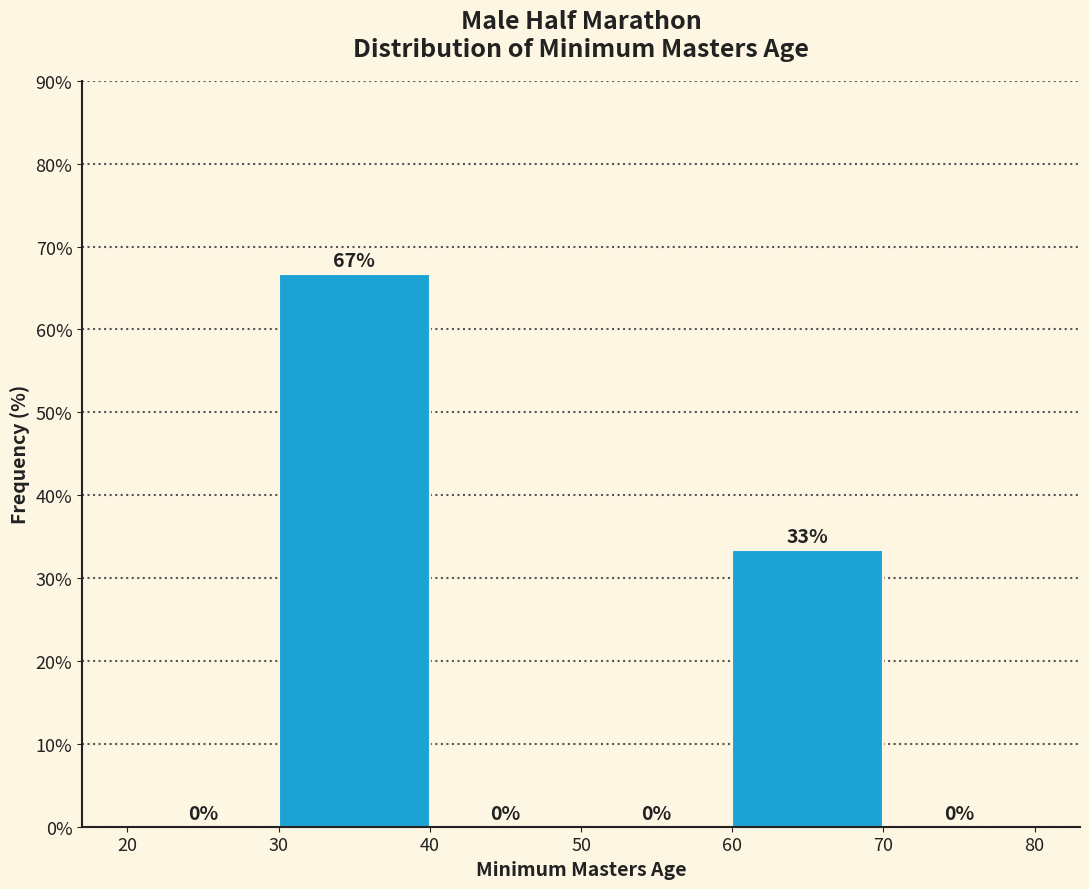

Which range on the x-axis has the tallest bar?

30 to 40